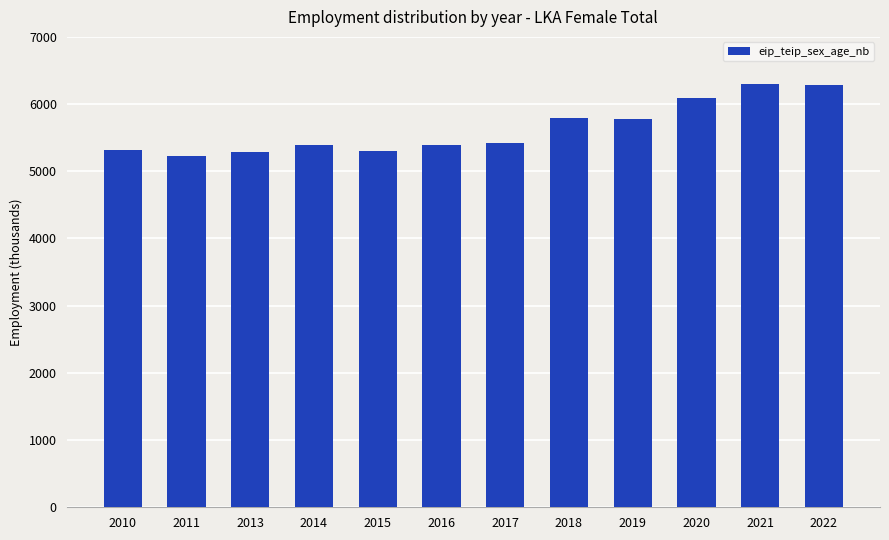

The chart shows a value of 6090.5 at 2020. True or false?

True